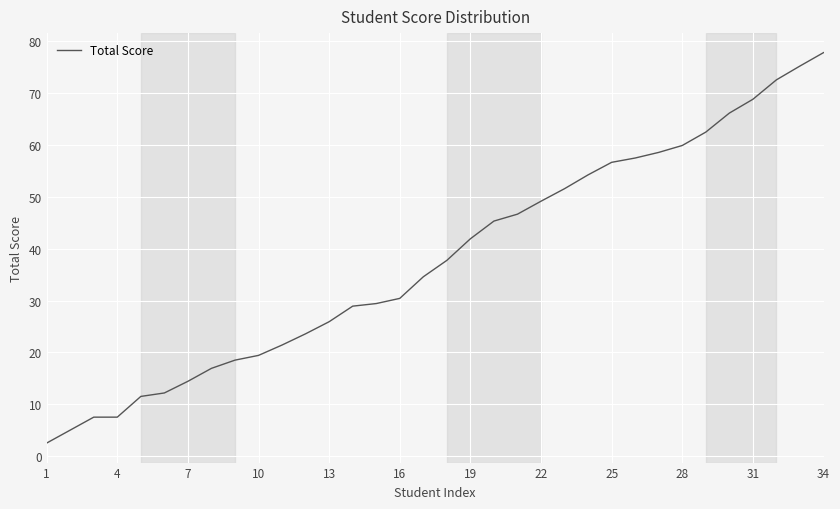

What is the difference between the maximum and minimum values?

75.3